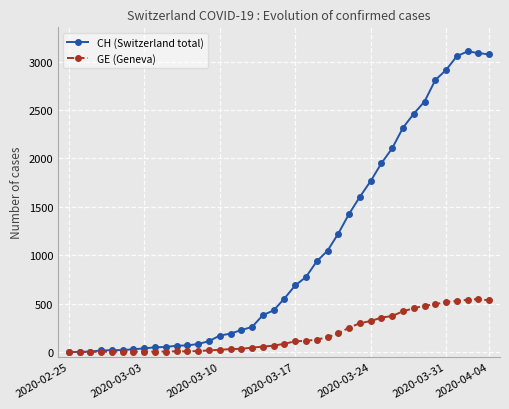

List the series in order of their overall mean, highest first.

CH (Switzerland total), GE (Geneva)